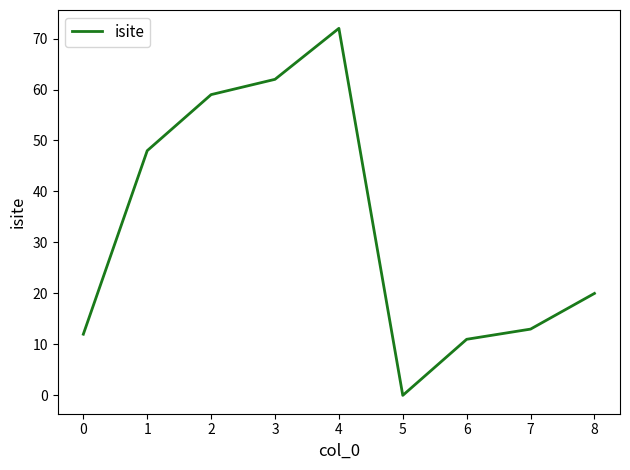

Approximately how many times larger is the value at 5 compared to 3?

0.0